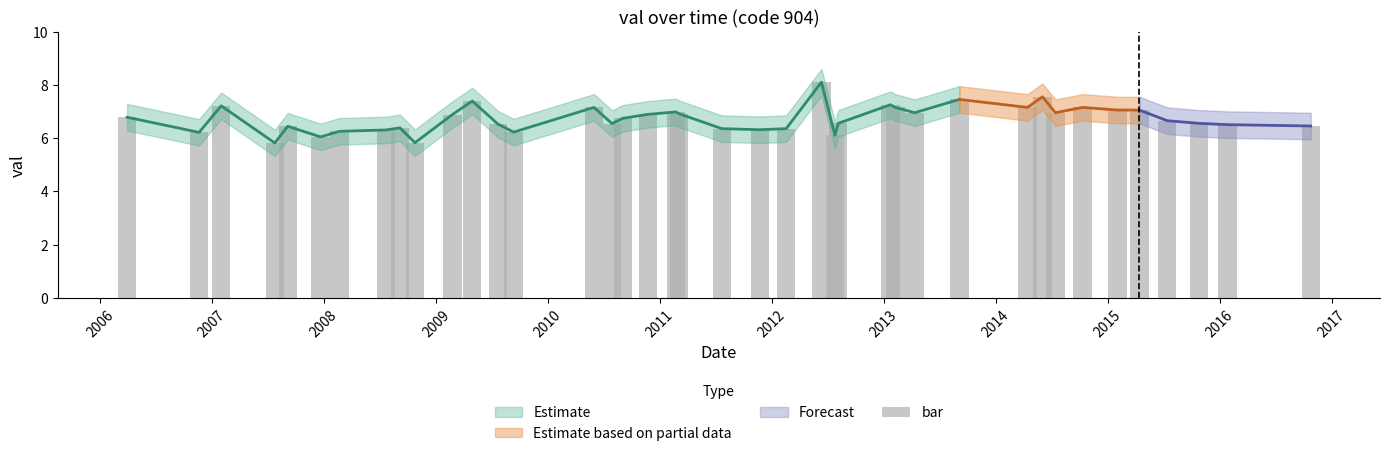

How many values are below 6?

2